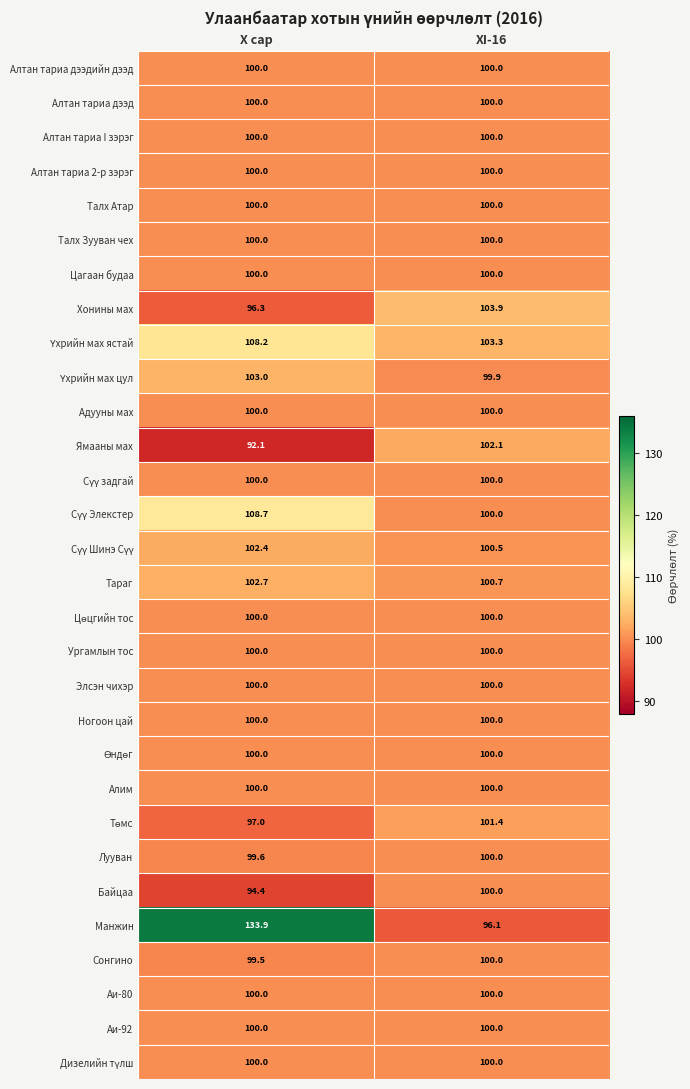

What is the smallest value displayed?

92.1